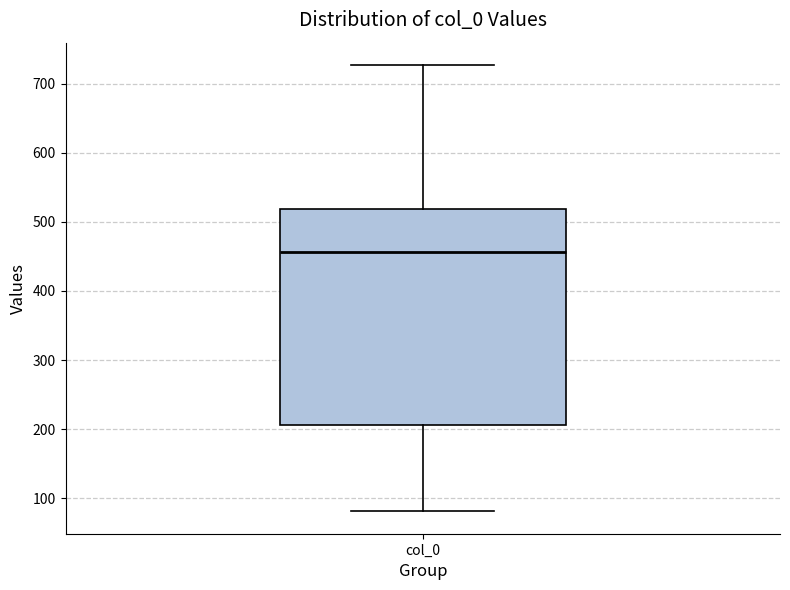

Where does the median line of the box for col_0 sit on the y-axis? The values are not printed on the chart, so give them approximately, as read against the axis.

460